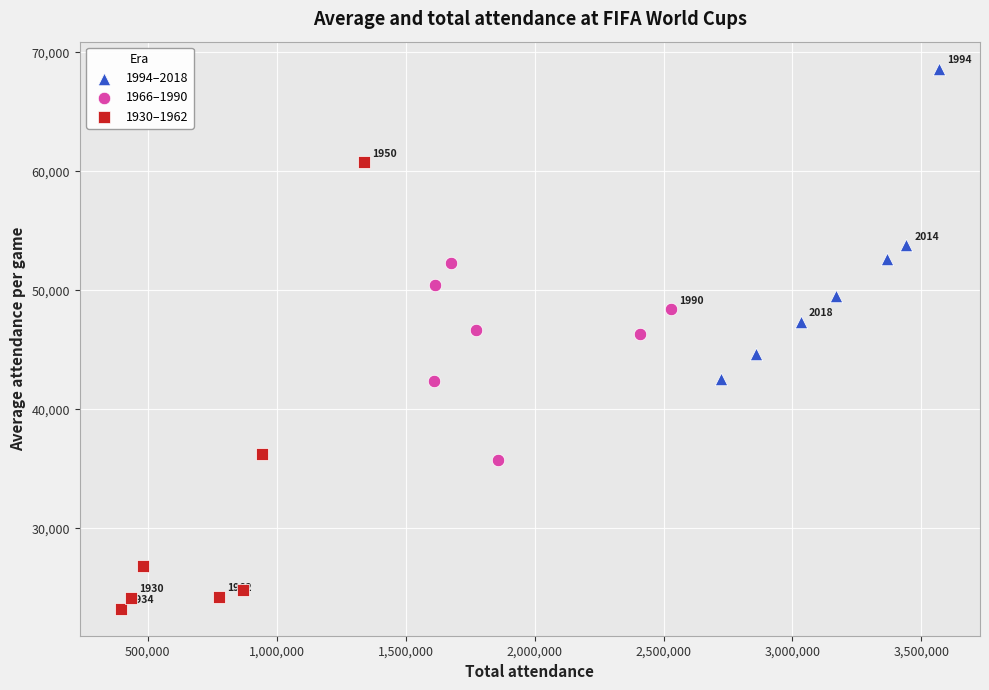

Which series reaches the maximum Y coordinate?

1994–2018